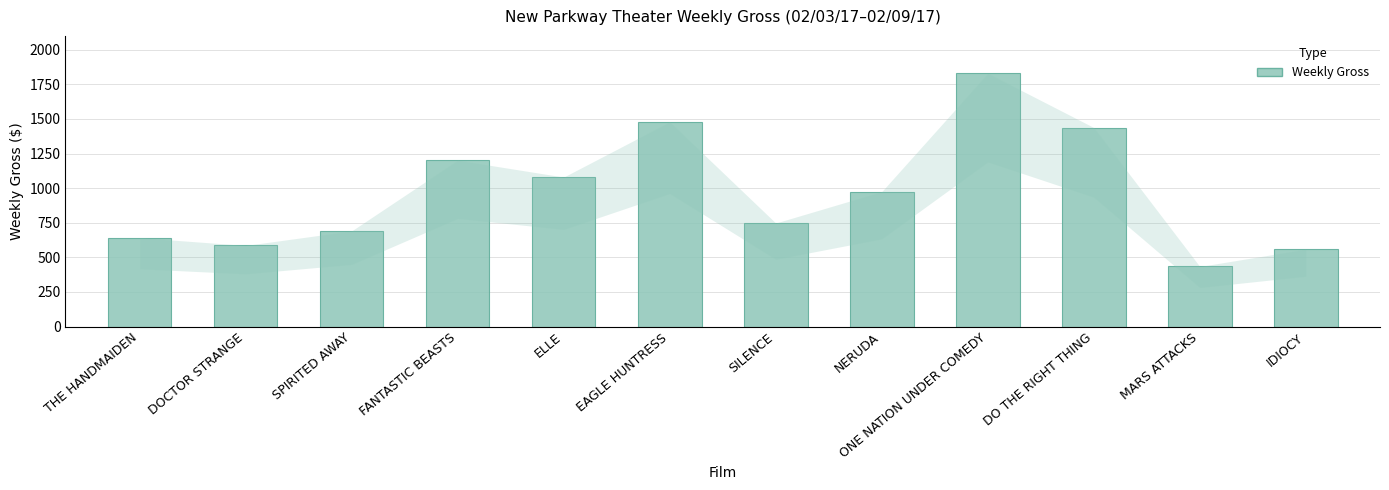

Approximately how many times larger is the value at EAGLE HUNTRESS compared to NERUDA?

1.5